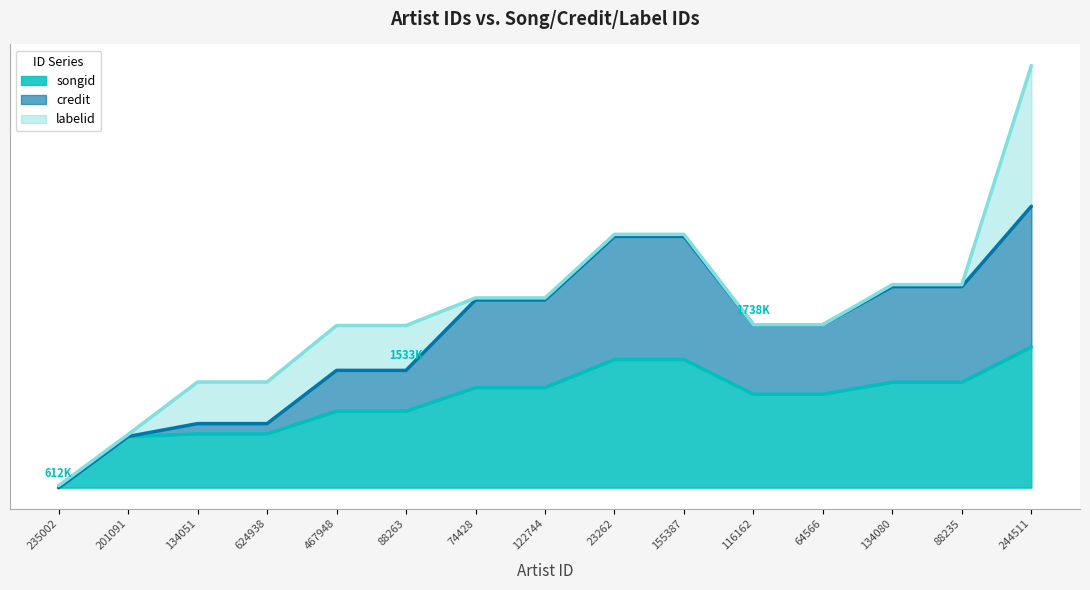

Does the chart have visible grid lines?

No